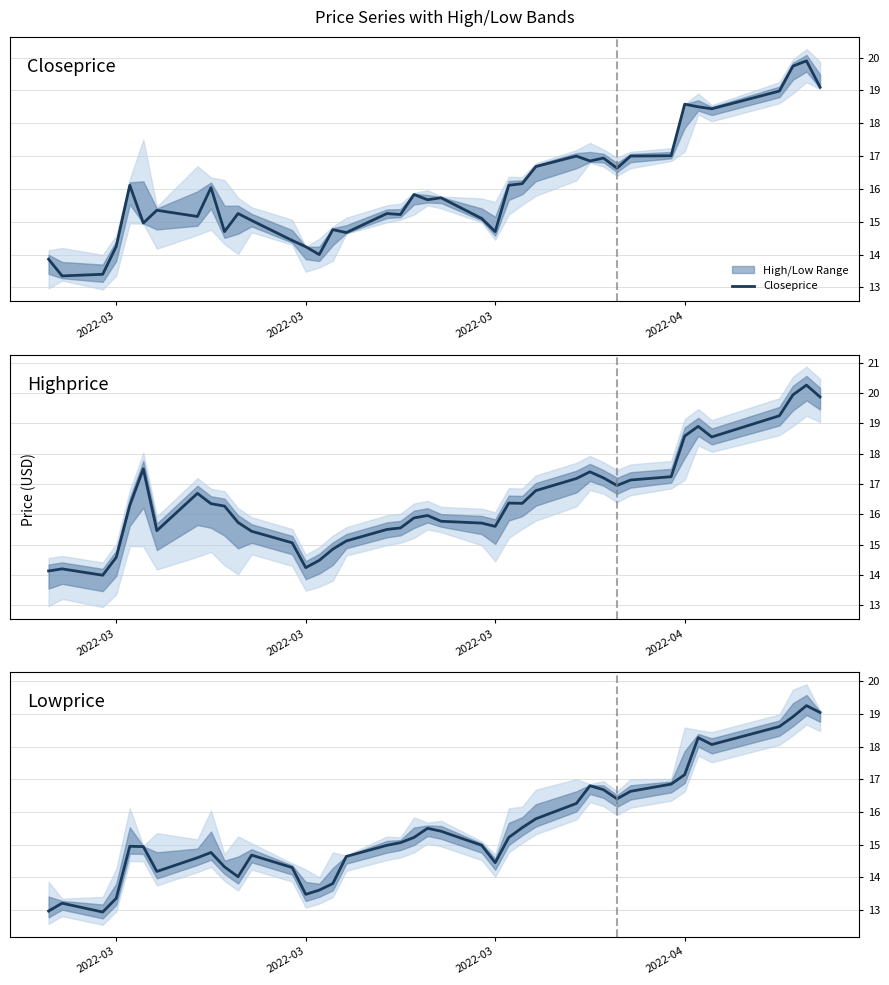

True or false: Lowprice and Highprice cross at least once.

False